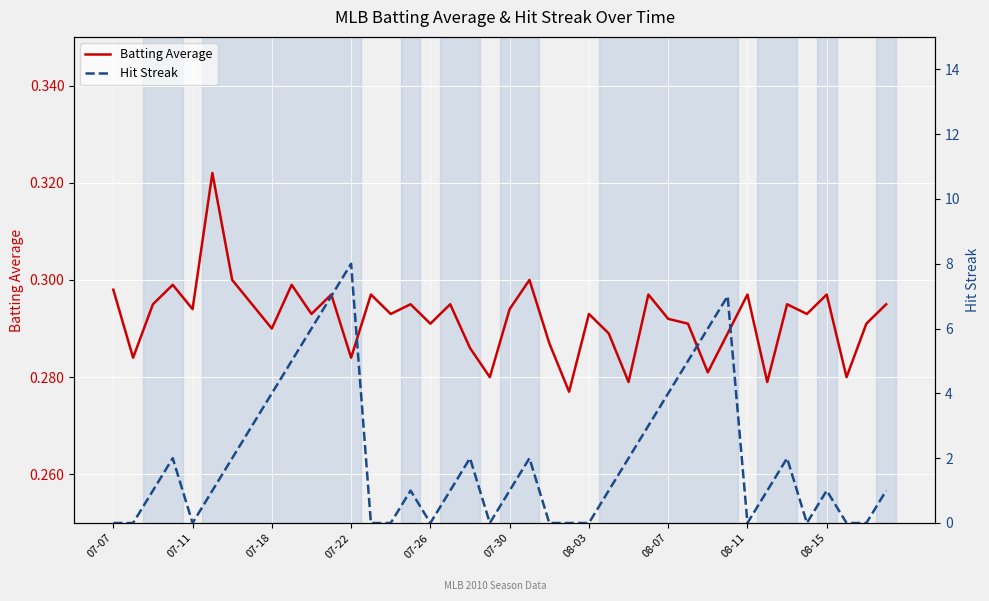

Is the value of Batting Average at 27 greater than the value of Hit Streak at 12?

No